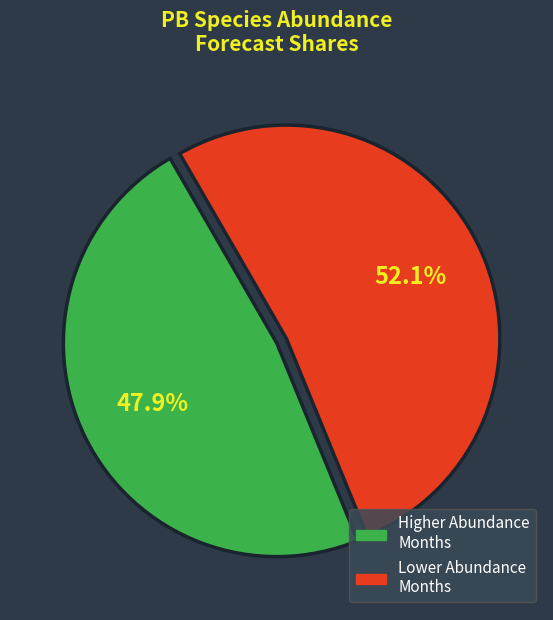

Does any single category account for the majority?

Yes